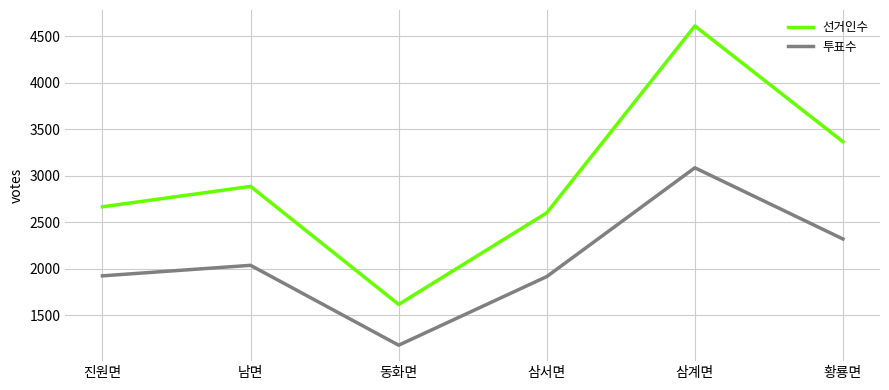

What is the difference between the highest and lowest values at 남면?

848